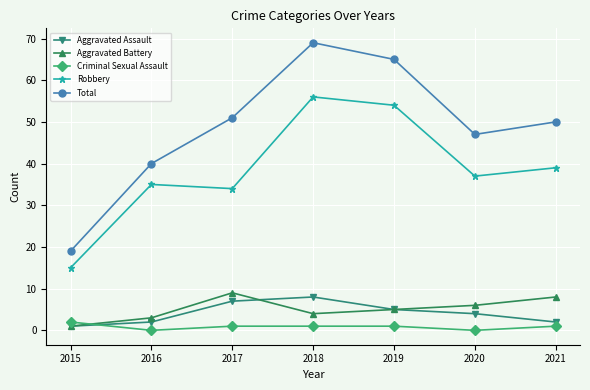

What is the value of the Total point at the 1st from the left?

19